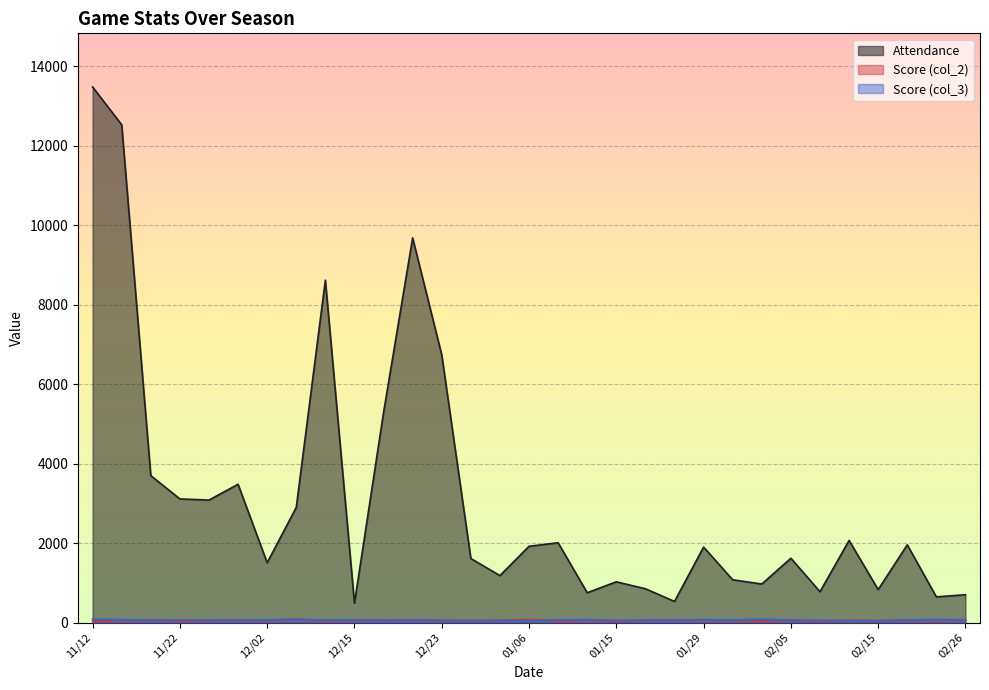

Is it true that Score (col_3) equals 14 at 01/06?

False